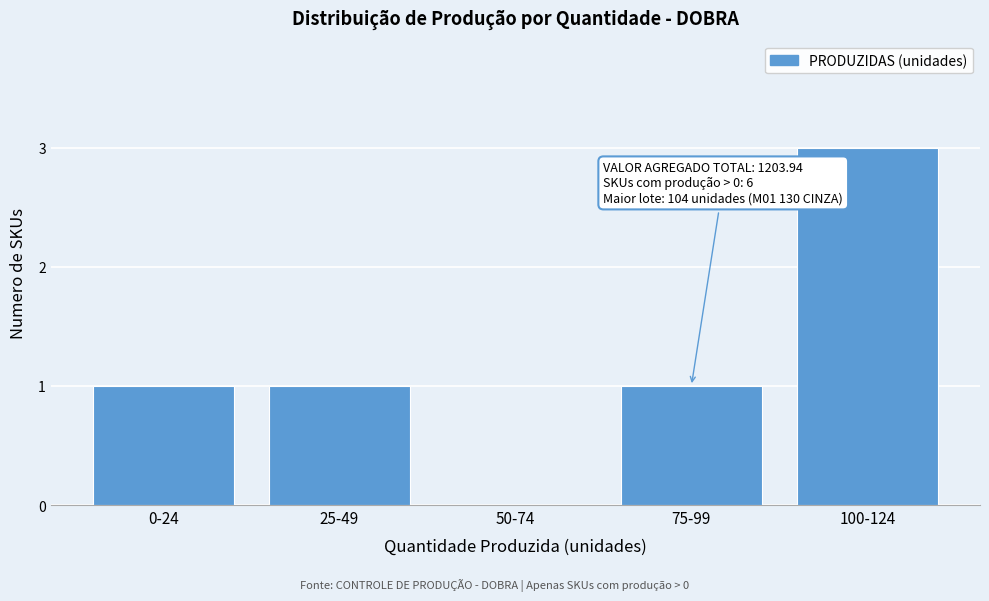

Reading left to right, extract all data points from this chart.

0-24=1	25-49=1	50-74=0	75-99=1	100-124=3